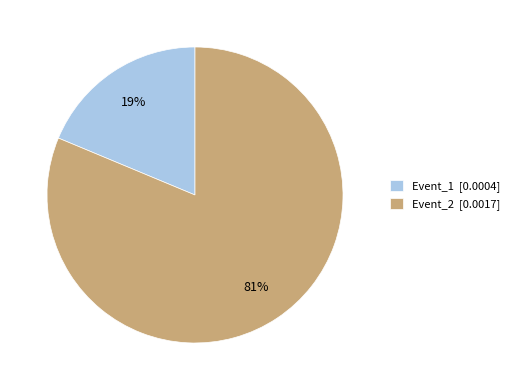

Combined, do Event_2 and Event_1 account for over 50%?

Yes